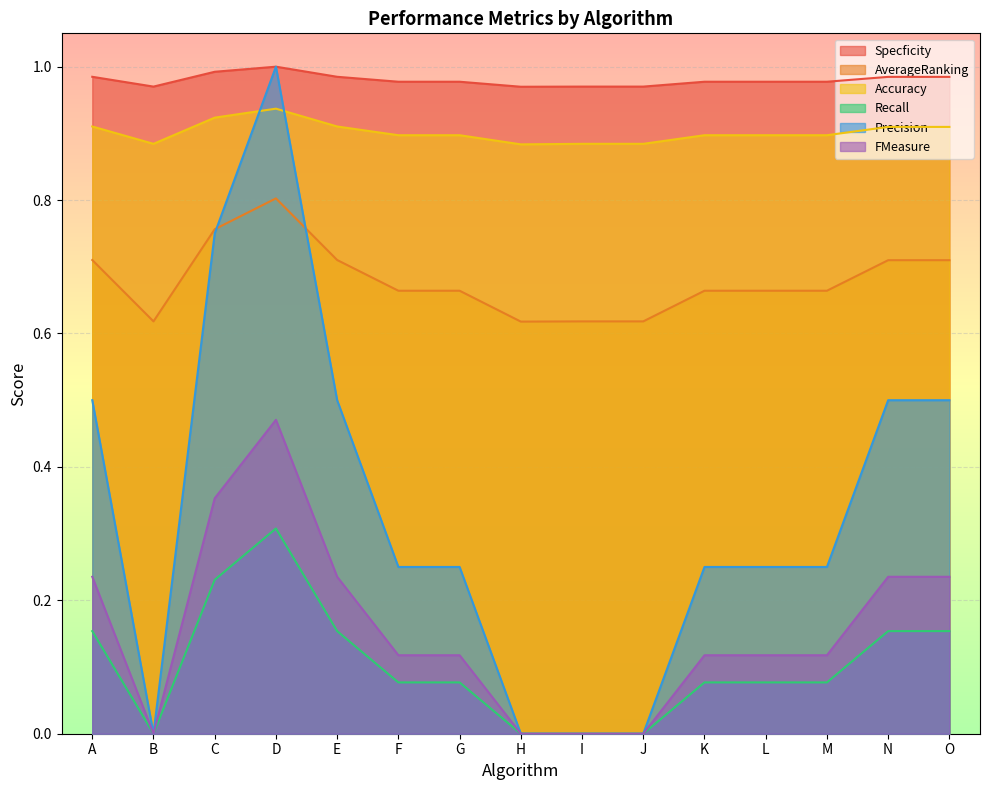

What is the value of the Accuracy point at the 13th from the left?

0.9